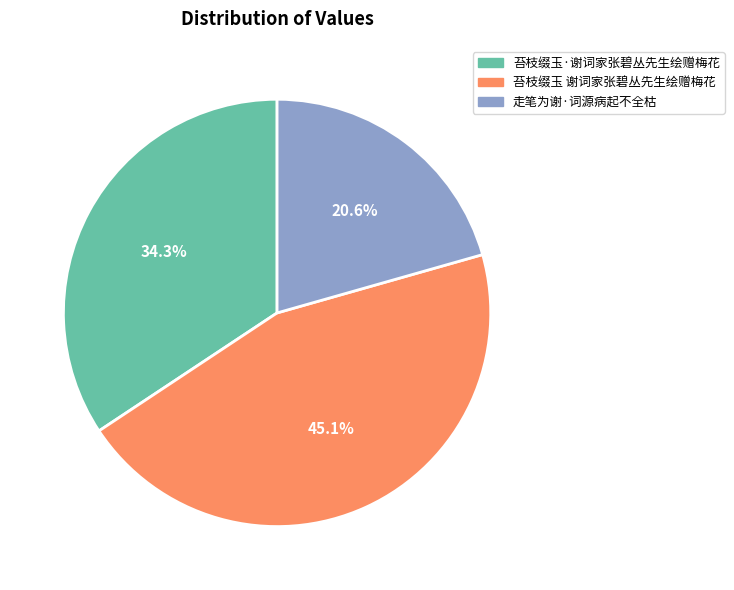

Is there any slice that represents more than half of the pie?

No